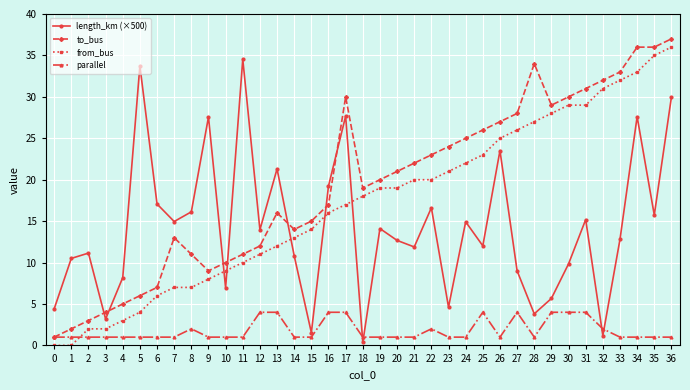

Which series changed the most between 15 and 21?

length_km (×500)